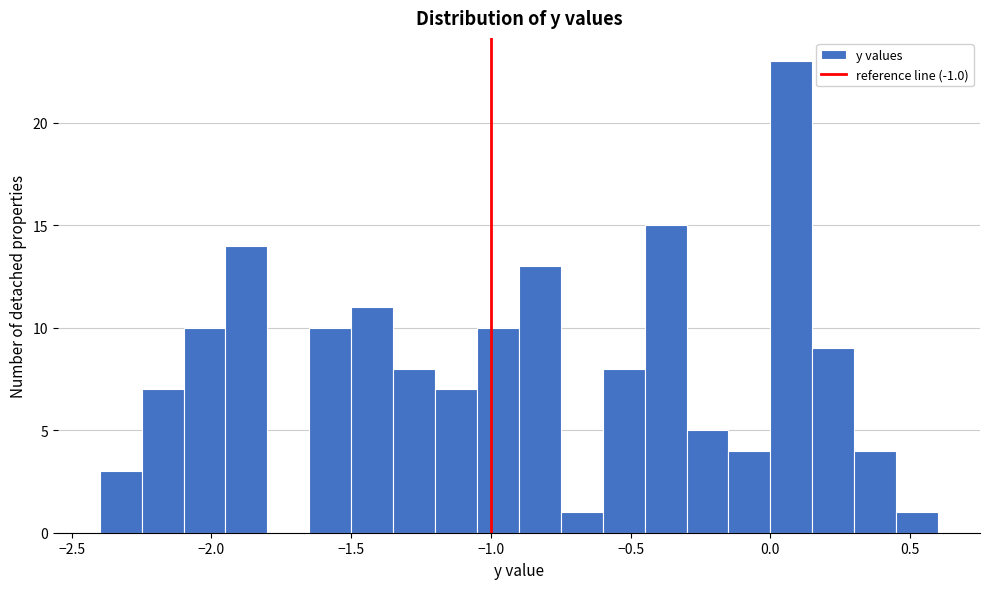

Read against the x-axis, roughly where is the centre of the tallest bar?

0.10